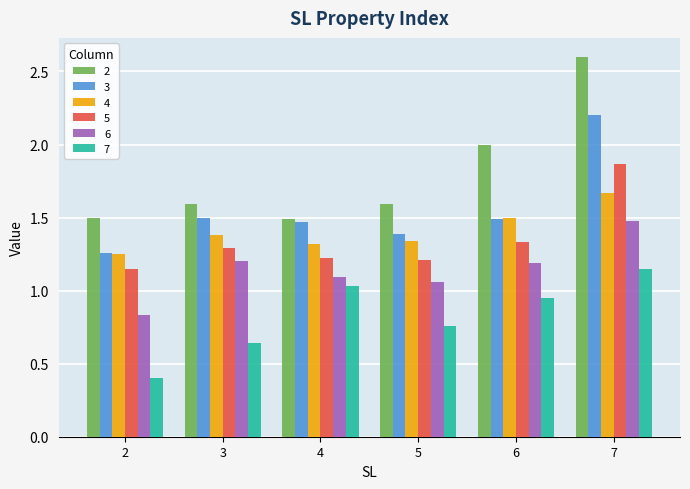

At which category does the chart reach its peak across all series?

7